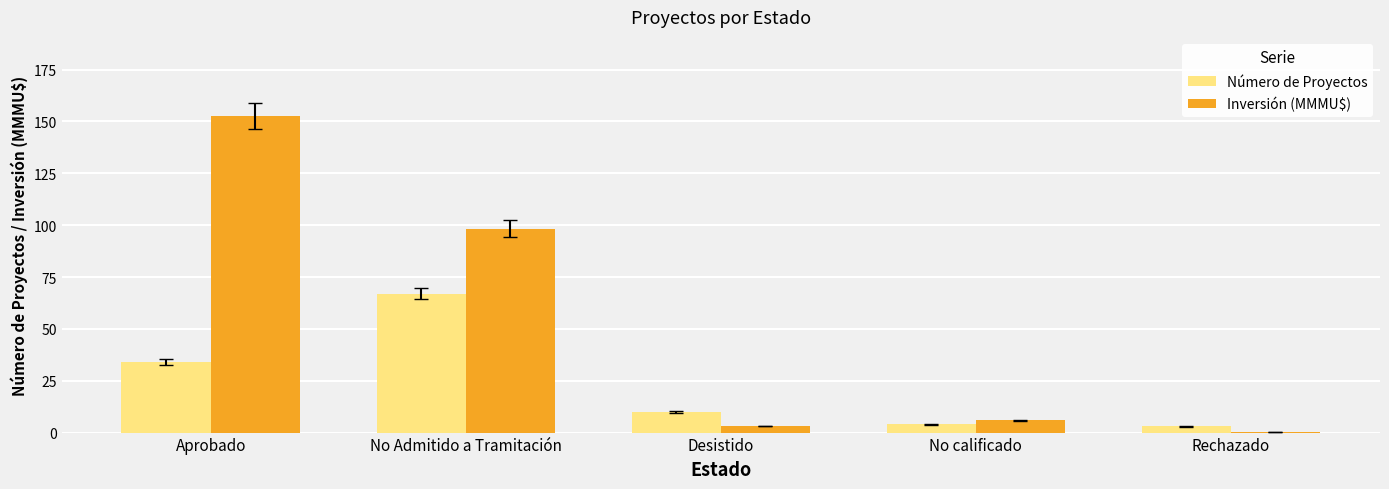

Between No Admitido a Tramitación and Rechazado, which series saw the biggest shift?

Inversión (MMMU$)